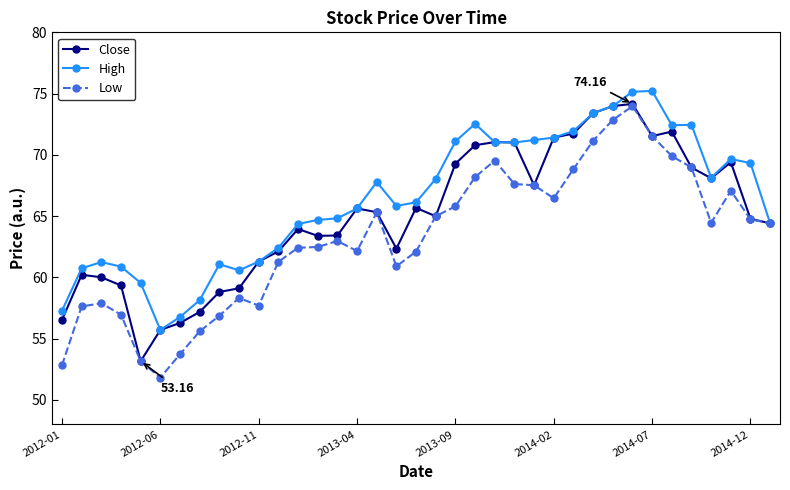

Which series has the largest total across all categories?

High